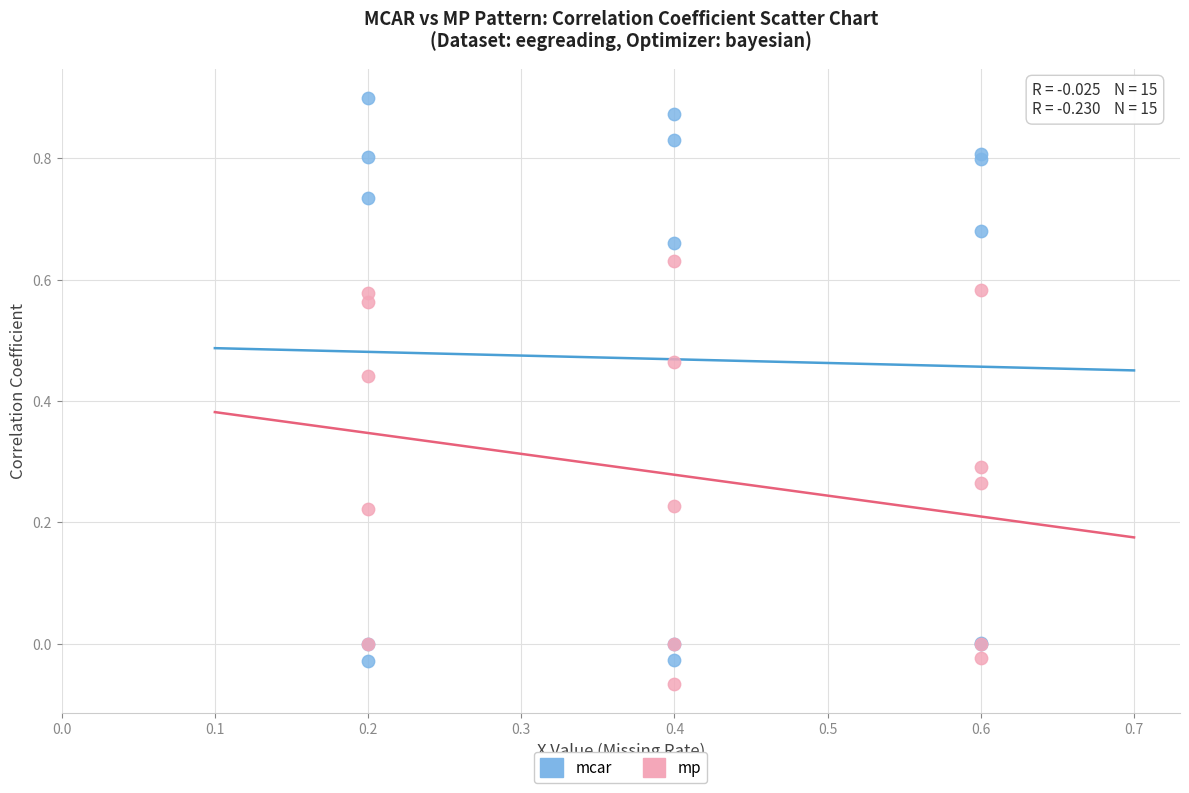

Which series contains the highest Y value?

mcar